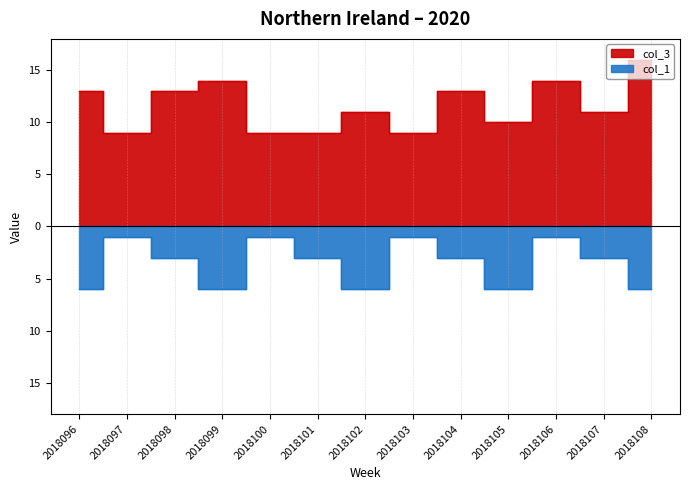

True or false: col_1 and col_3 cross at least once.

False